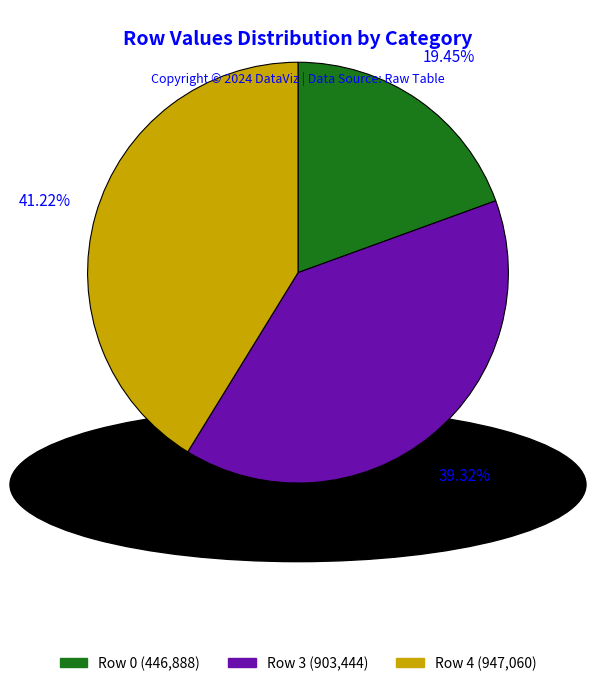

Is there a majority slice in this chart?

No